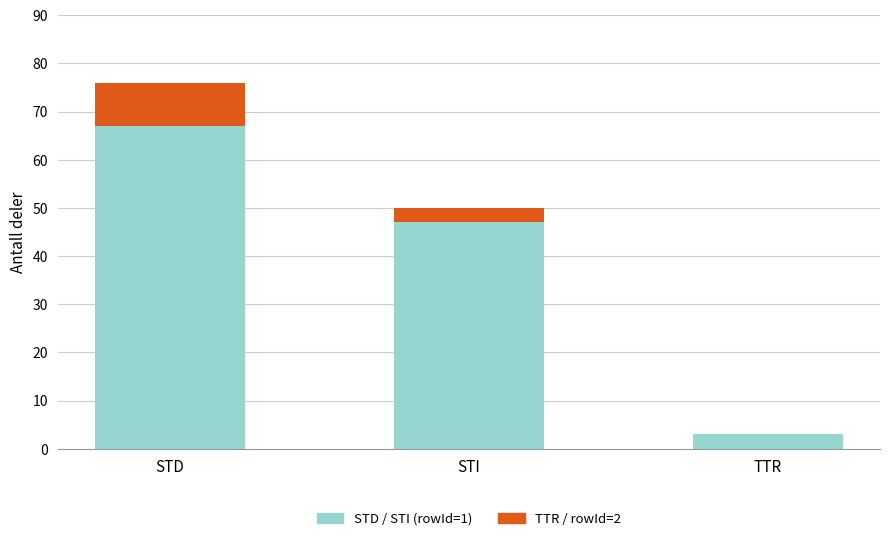

What is the sum of all STD / STI (rowId=1) values?

117